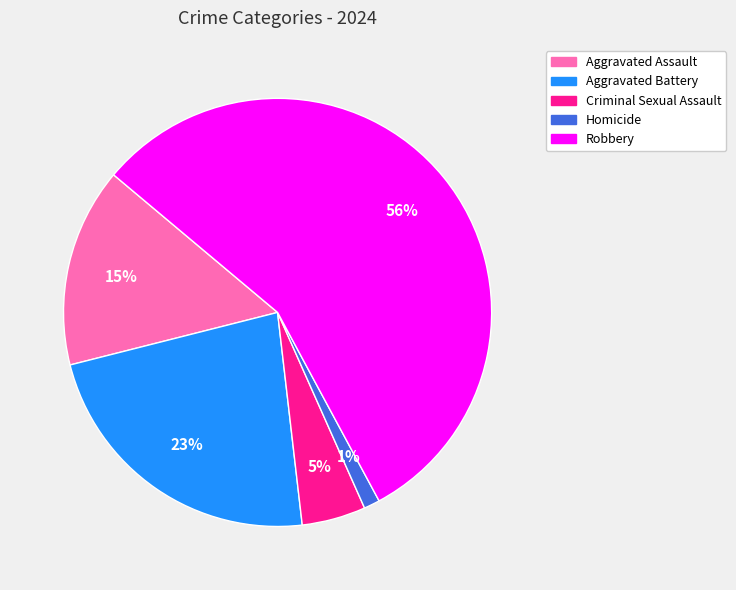

Which has a higher value, Aggravated Assault or Criminal Sexual Assault?

Aggravated Assault